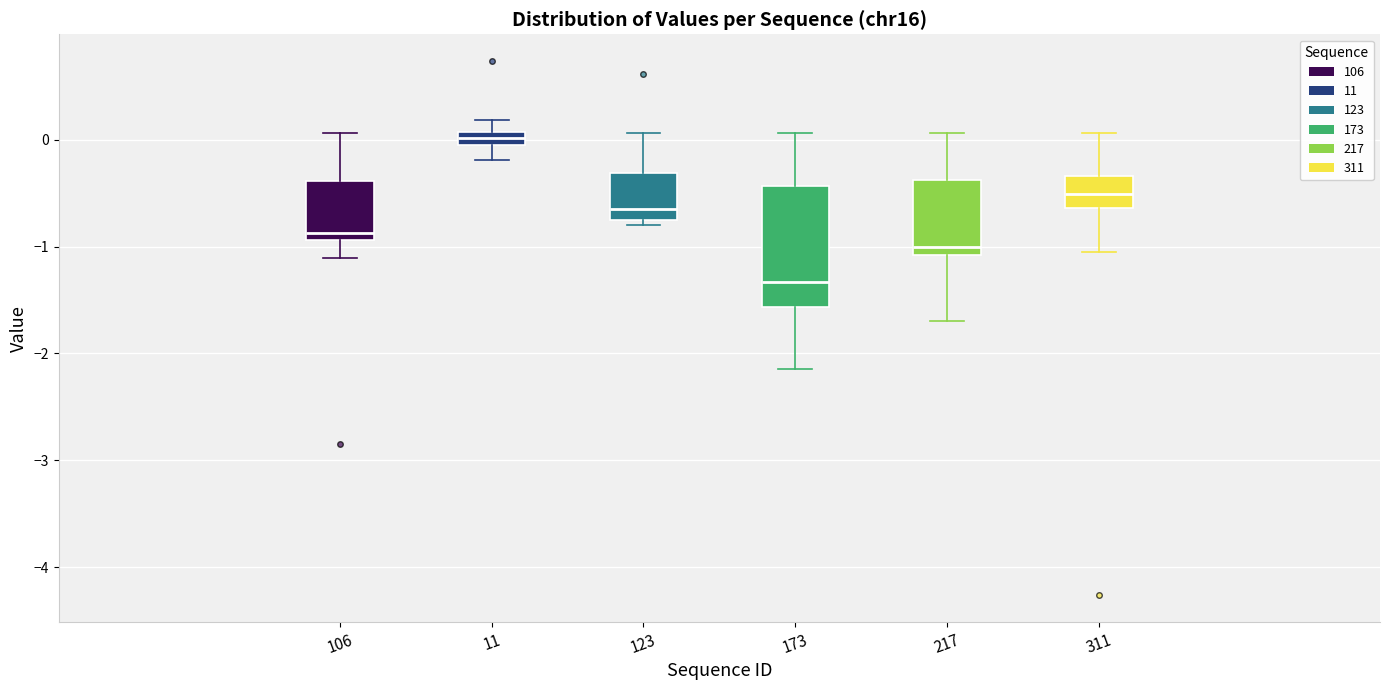

Where does the upper whisker of the box at x = 106 end on the y-axis? The values are not printed on the chart, so give them approximately, as read against the axis.

0.1